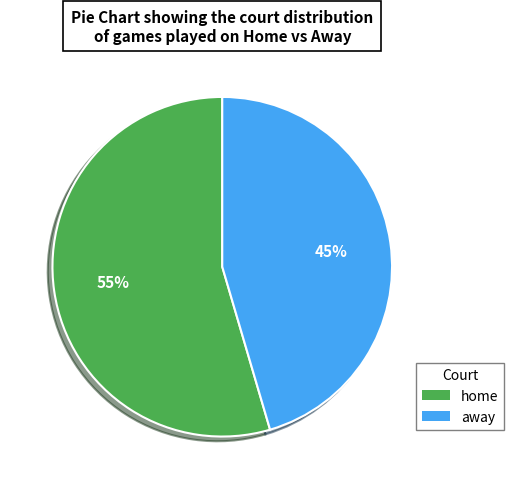

What is the smallest slice in the pie chart?

away